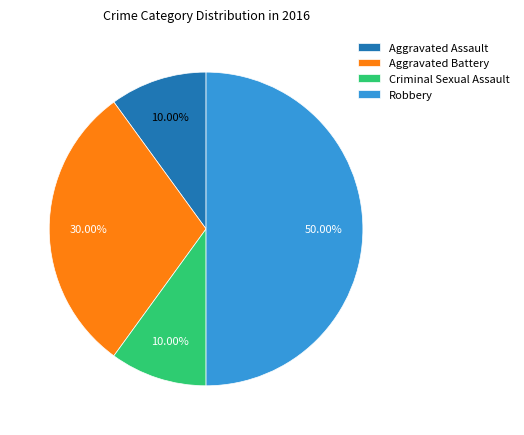

To the nearest percent, what percentage of the pie is Aggravated Battery?

30%